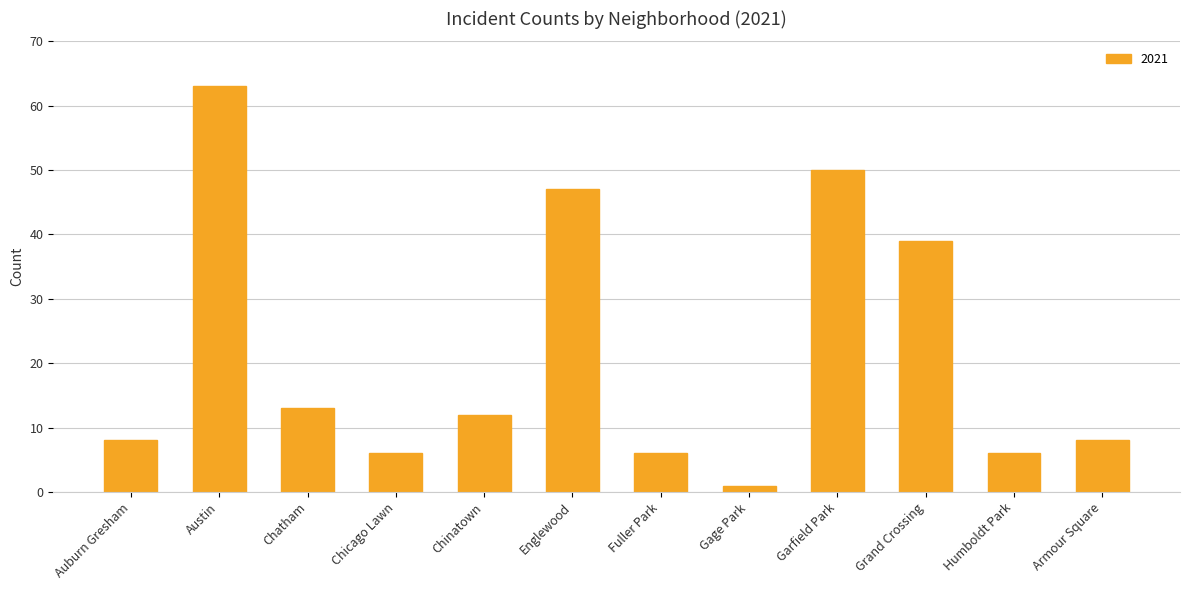

What is the maximum value shown in the chart?

63